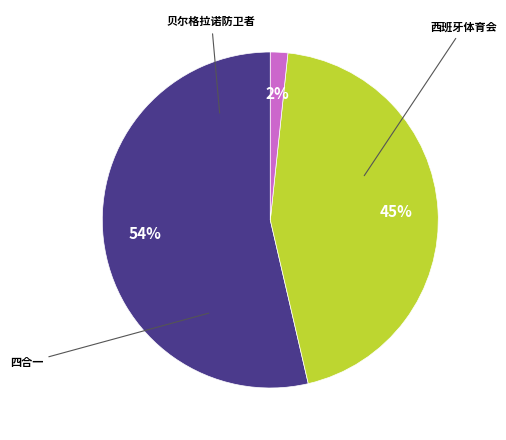

To the nearest percent, what is the average slice percentage?

33%